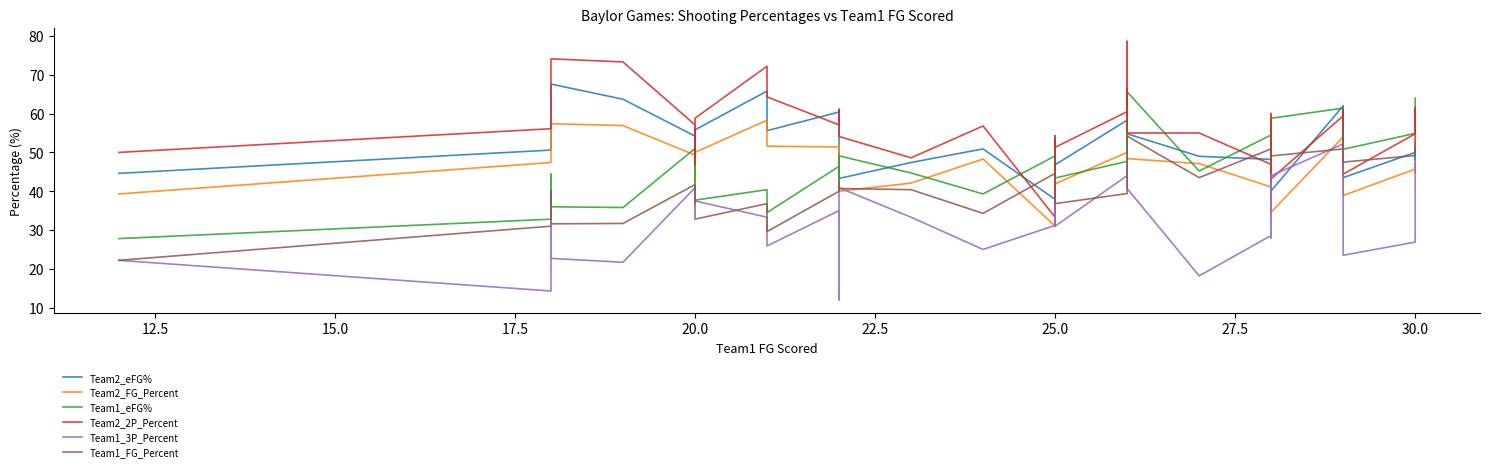

How many data points in Team1_eFG% are above 48?

17